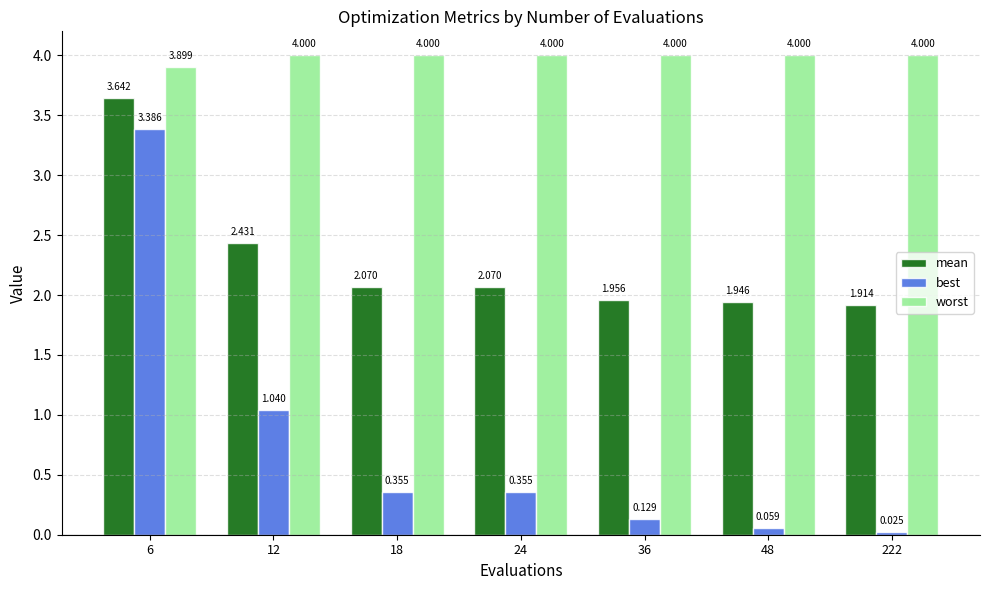

What is the average value of the mean series?

2.3